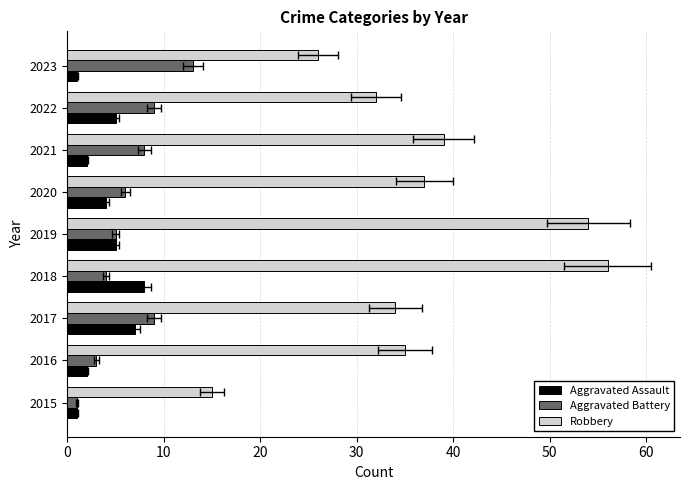

What is the sum of the Robbery values at 2023 and 2019?

80